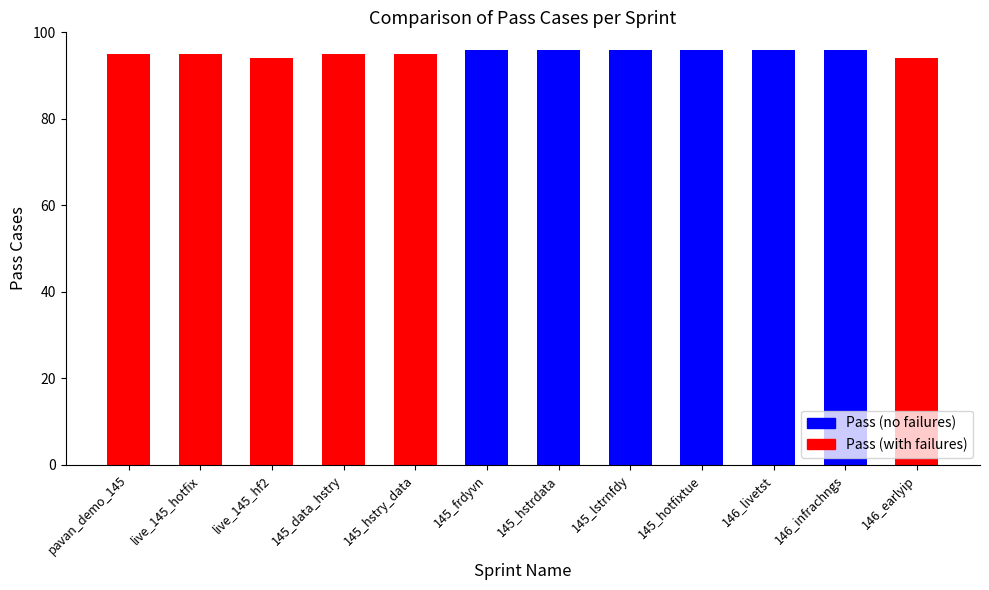

Is it true that the value at 146_earlyip is 46?

False